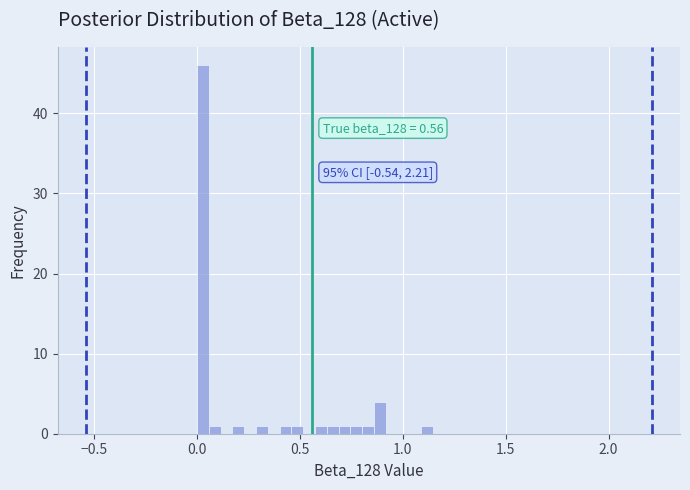

Around what value on the x-axis is the tallest bar? Give the approximate position of its centre, as read against the axis.

0.05